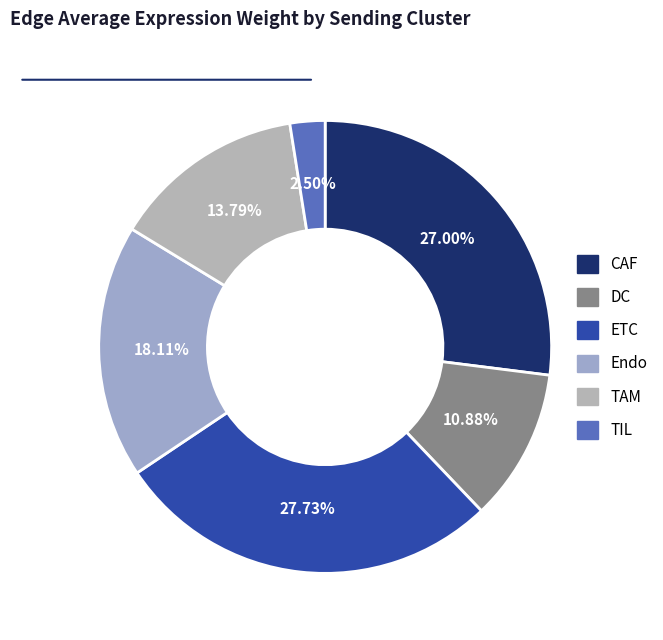

Between Endo and DC, which is larger?

Endo